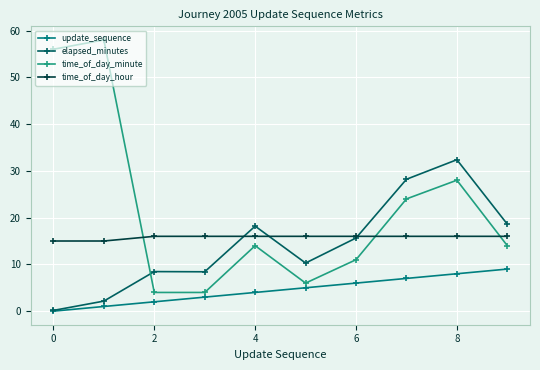

What is the maximum value for update_sequence?

9.0